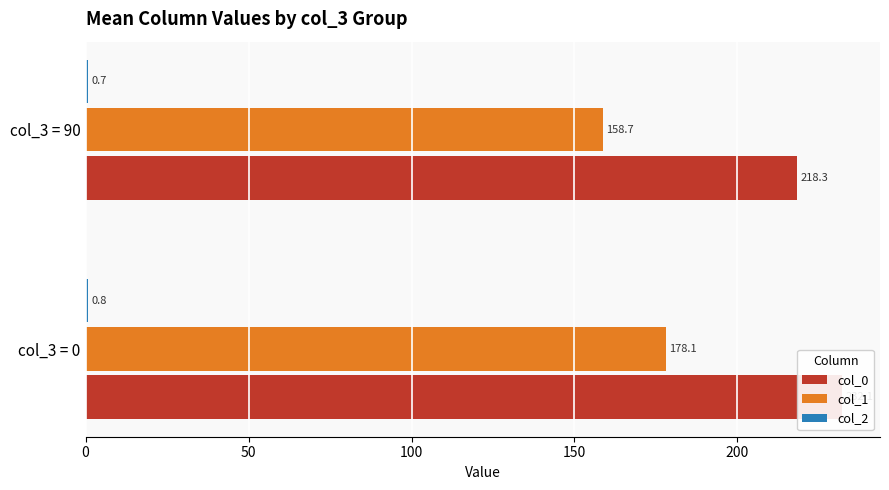

Reading left to right, transcribe all the data shown in this chart.

col_0: 232.1	218.3
col_1: 178.1	158.7
col_2: 0.8	0.7